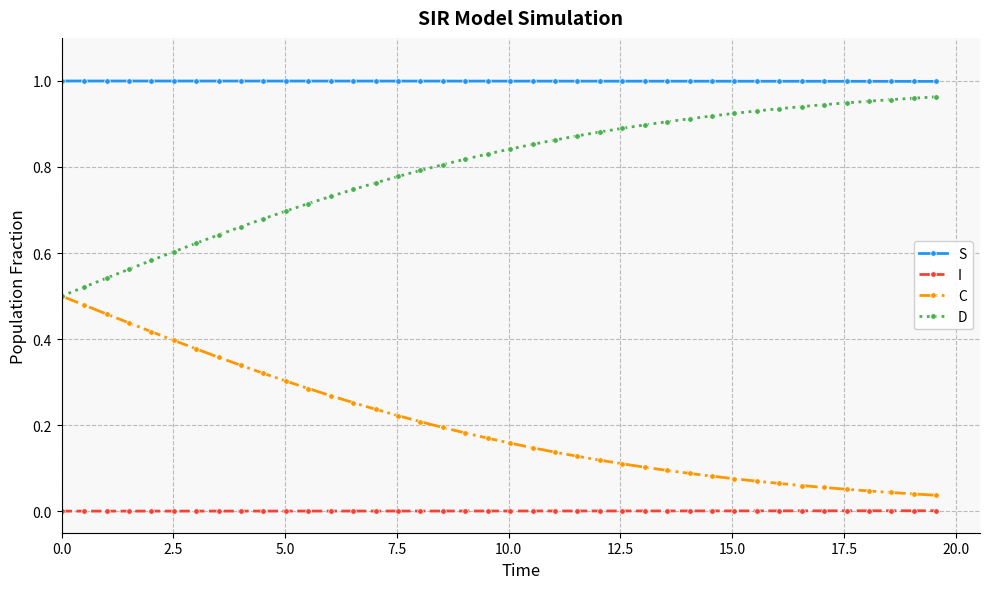

How many lines are shown in the chart?

4